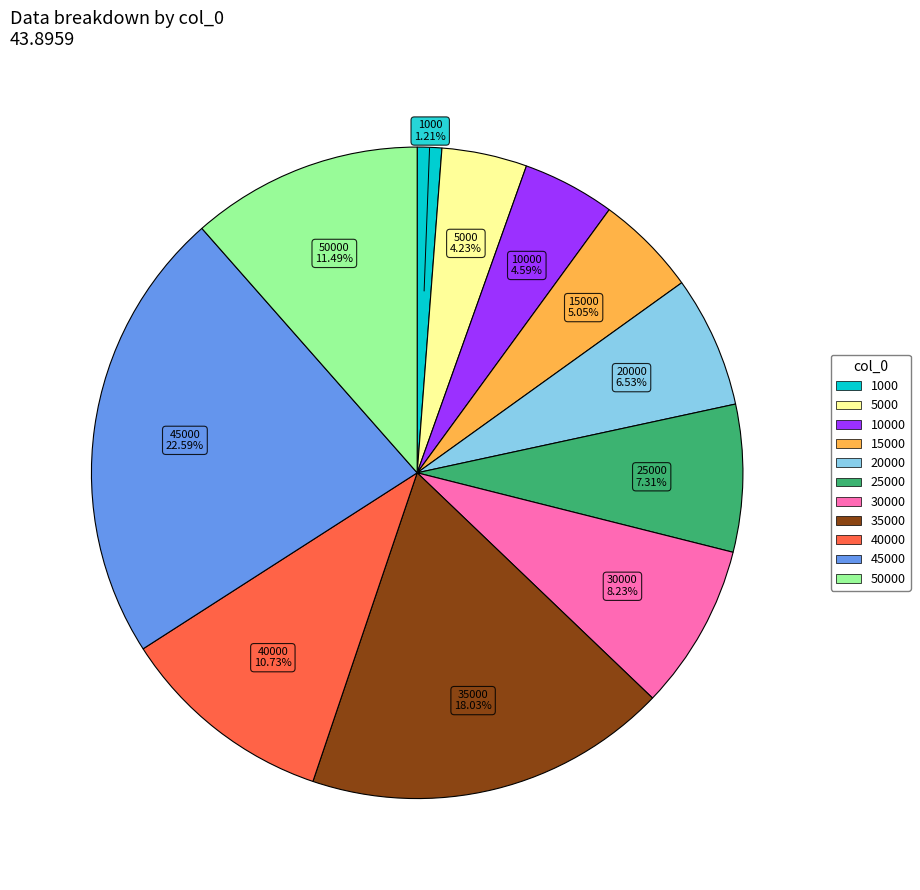

To the nearest percent, what is the difference between the largest and smallest slice percentages?

21%